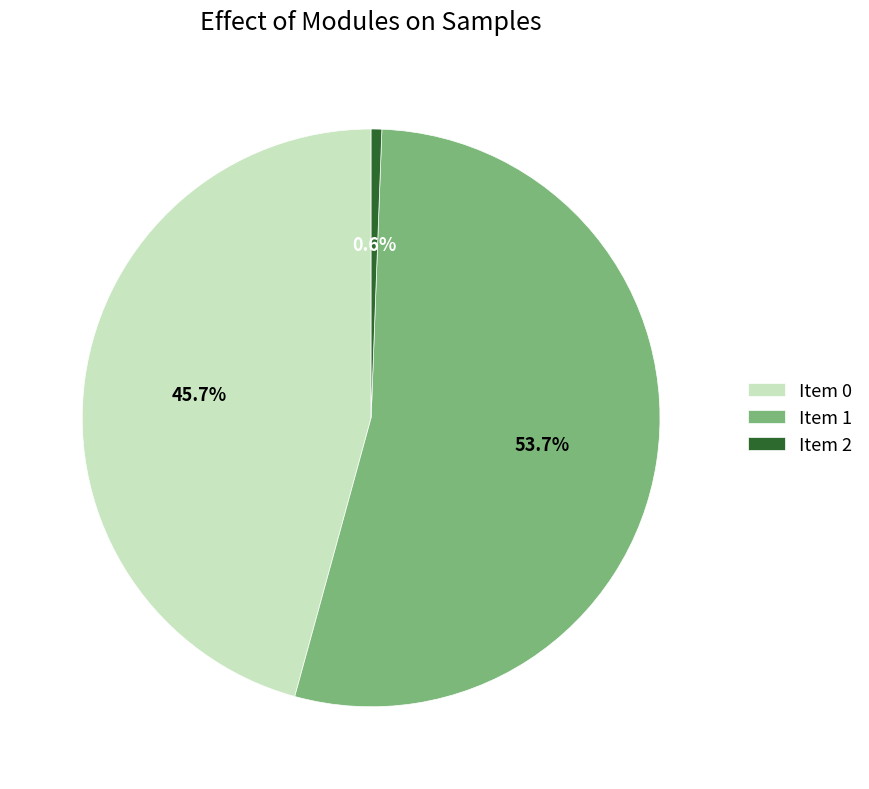

How many segments does this pie chart have?

3